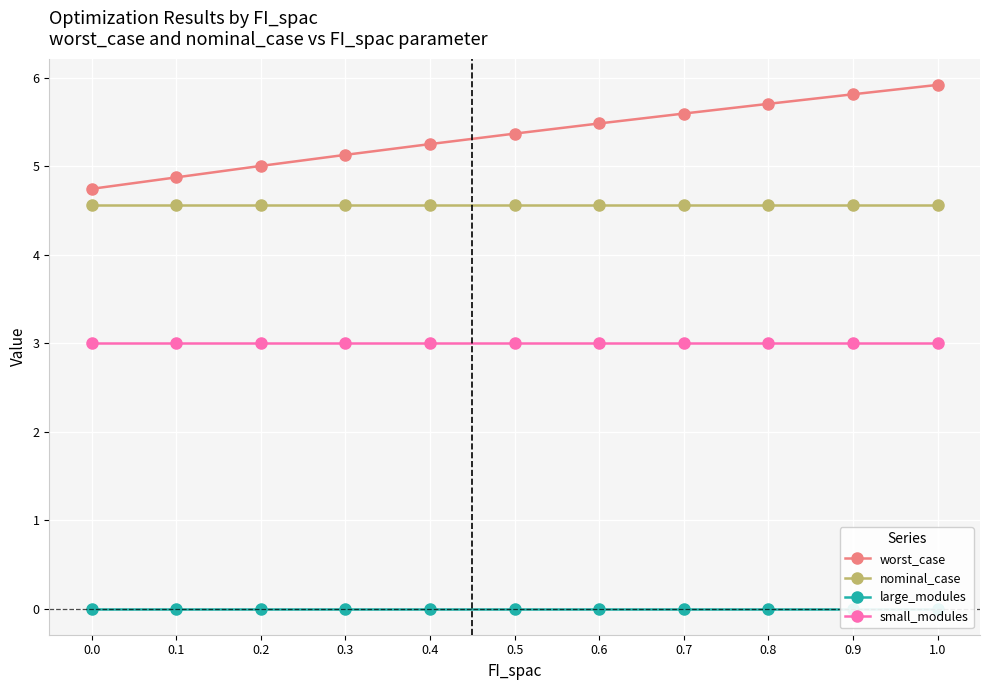

What is the minimum value for small_modules?

3.0